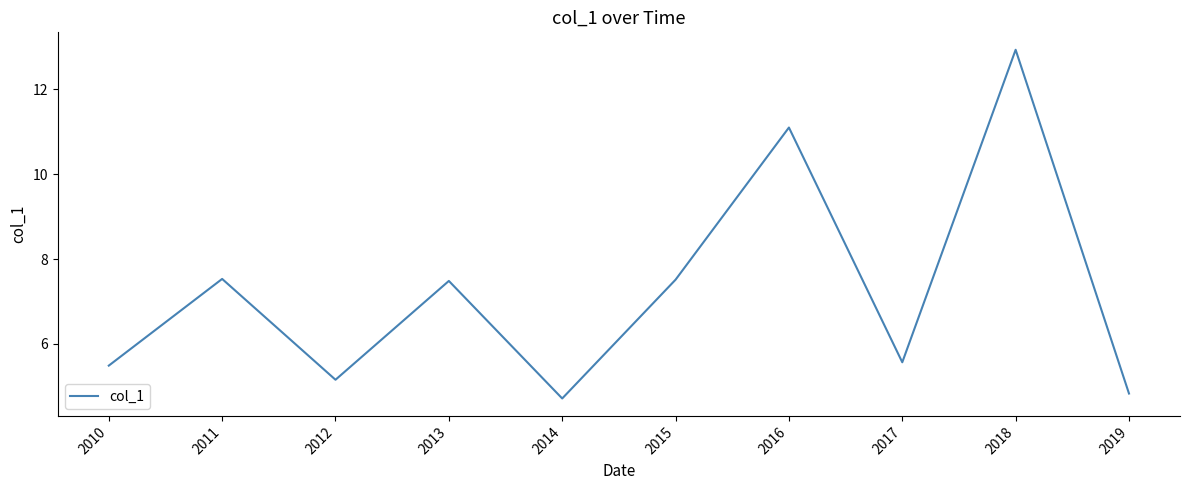

Where is the first local minimum?

2012